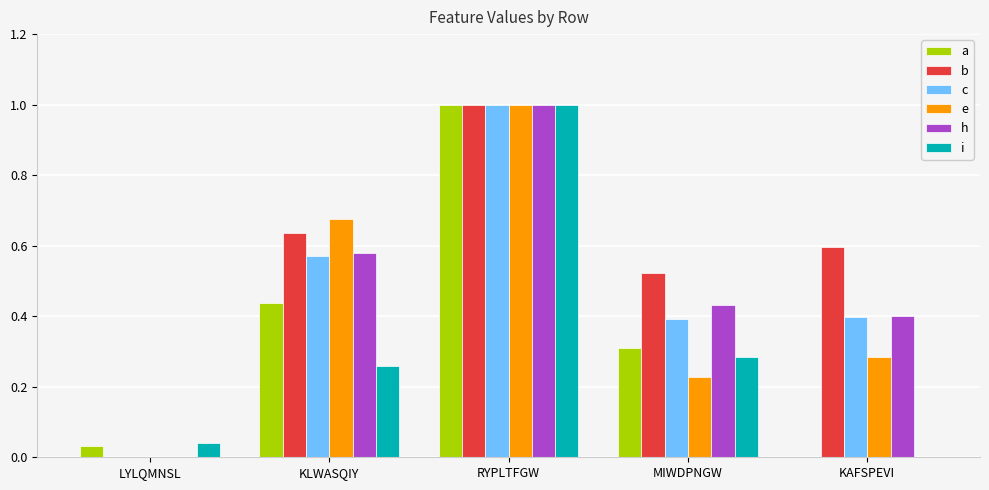

What is the highest value of the c series?

1.0